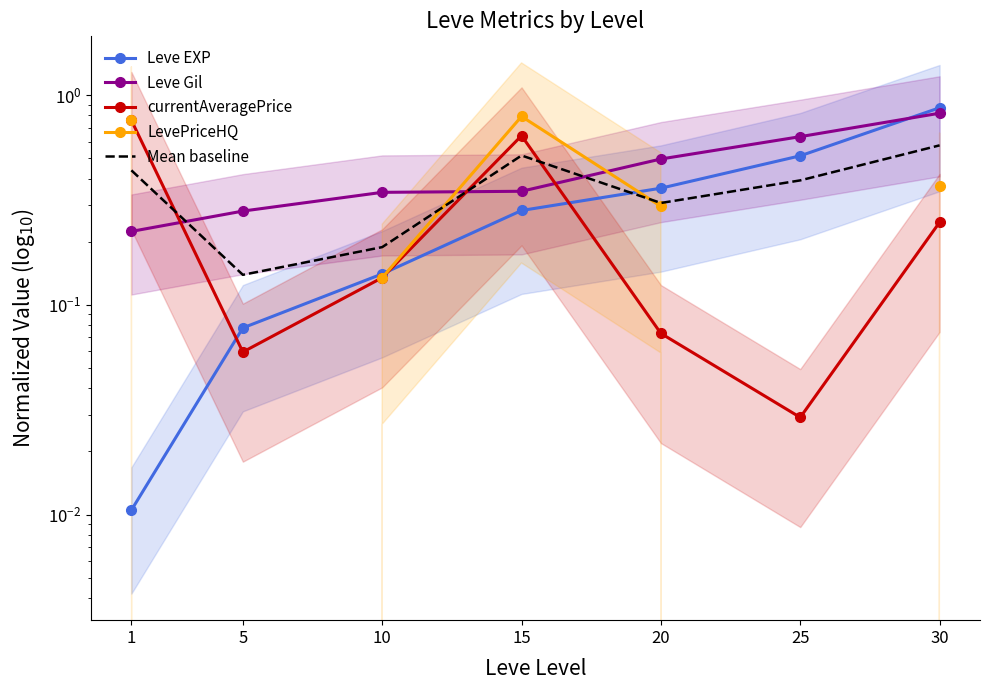

How many times do Leve EXP and currentAveragePrice cross each other?

3